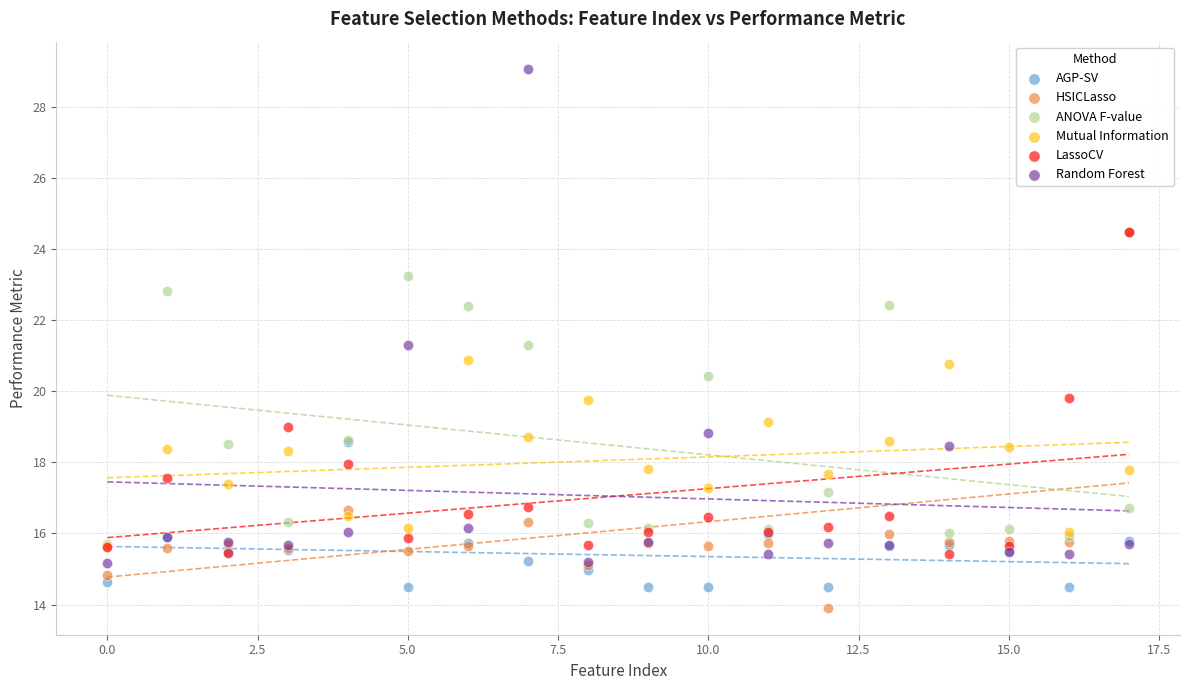

Which series reaches the minimum Y coordinate?

HSICLasso